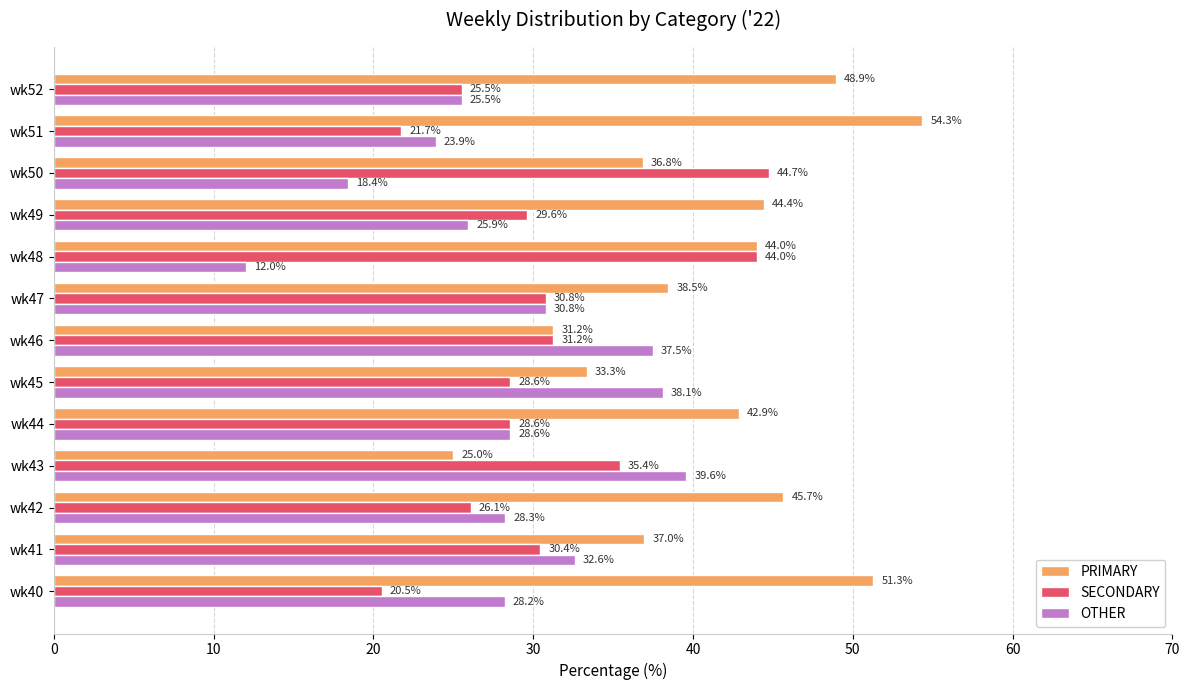

The value of SECONDARY at wk44 is 9.7. True or false?

False